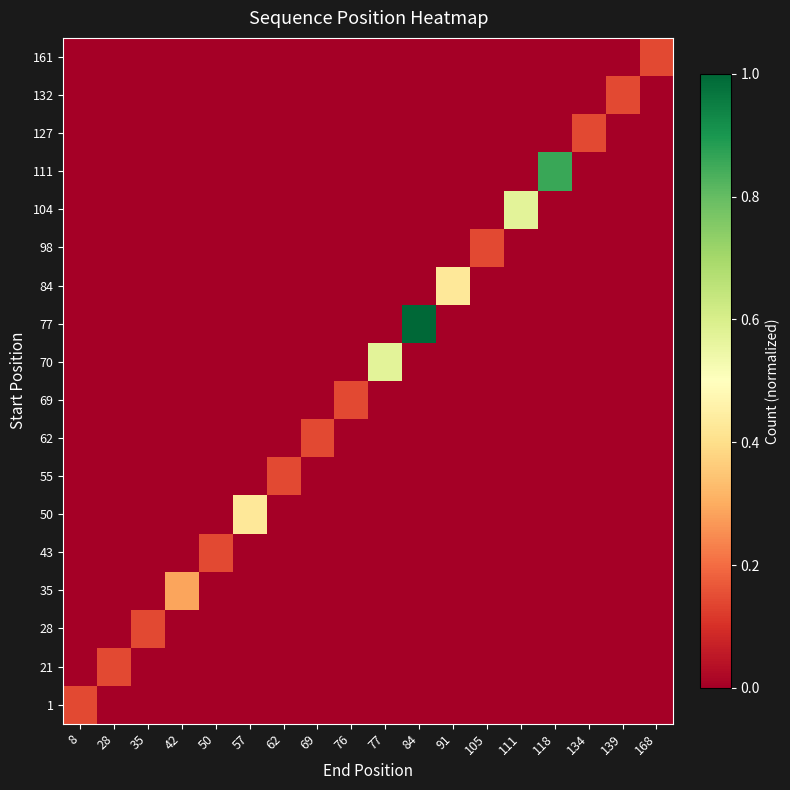

Reading left to right, list all the values displayed in this chart.

row_0: 8=0.1	28=0.0	35=0.0	42=0.0	50=0.0	57=0.0	62=0.0	69=0.0	76=0.0	77=0.0	84=0.0	91=0.0	105=0.0	111=0.0	118=0.0	134=0.0	139=0.0	168=0.0
row_1: 8=0.0	28=0.1	35=0.0	42=0.0	50=0.0	57=0.0	62=0.0	69=0.0	76=0.0	77=0.0	84=0.0	91=0.0	105=0.0	111=0.0	118=0.0	134=0.0	139=0.0	168=0.0
row_2: 8=0.0	28=0.0	35=0.1	42=0.0	50=0.0	57=0.0	62=0.0	69=0.0	76=0.0	77=0.0	84=0.0	91=0.0	105=0.0	111=0.0	118=0.0	134=0.0	139=0.0	168=0.0
row_3: 8=0.0	28=0.0	35=0.0	42=0.3	50=0.0	57=0.0	62=0.0	69=0.0	76=0.0	77=0.0	84=0.0	91=0.0	105=0.0	111=0.0	118=0.0	134=0.0	139=0.0	168=0.0
row_4: 8=0.0	28=0.0	35=0.0	42=0.0	50=0.1	57=0.0	62=0.0	69=0.0	76=0.0	77=0.0	84=0.0	91=0.0	105=0.0	111=0.0	118=0.0	134=0.0	139=0.0	168=0.0
row_5: 8=0.0	28=0.0	35=0.0	42=0.0	50=0.0	57=0.4	62=0.0	69=0.0	76=0.0	77=0.0	84=0.0	91=0.0	105=0.0	111=0.0	118=0.0	134=0.0	139=0.0	168=0.0
row_6: 8=0.0	28=0.0	35=0.0	42=0.0	50=0.0	57=0.0	62=0.1	69=0.0	76=0.0	77=0.0	84=0.0	91=0.0	105=0.0	111=0.0	118=0.0	134=0.0	139=0.0	168=0.0
row_7: 8=0.0	28=0.0	35=0.0	42=0.0	50=0.0	57=0.0	62=0.0	69=0.1	76=0.0	77=0.0	84=0.0	91=0.0	105=0.0	111=0.0	118=0.0	134=0.0	139=0.0	168=0.0
row_8: 8=0.0	28=0.0	35=0.0	42=0.0	50=0.0	57=0.0	62=0.0	69=0.0	76=0.1	77=0.0	84=0.0	91=0.0	105=0.0	111=0.0	118=0.0	134=0.0	139=0.0	168=0.0
row_9: 8=0.0	28=0.0	35=0.0	42=0.0	50=0.0	57=0.0	62=0.0	69=0.0	76=0.0	77=0.6	84=0.0	91=0.0	105=0.0	111=0.0	118=0.0	134=0.0	139=0.0	168=0.0
row_10: 8=0.0	28=0.0	35=0.0	42=0.0	50=0.0	57=0.0	62=0.0	69=0.0	76=0.0	77=0.0	84=1.0	91=0.0	105=0.0	111=0.0	118=0.0	134=0.0	139=0.0	168=0.0
row_11: 8=0.0	28=0.0	35=0.0	42=0.0	50=0.0	57=0.0	62=0.0	69=0.0	76=0.0	77=0.0	84=0.0	91=0.4	105=0.0	111=0.0	118=0.0	134=0.0	139=0.0	168=0.0
row_12: 8=0.0	28=0.0	35=0.0	42=0.0	50=0.0	57=0.0	62=0.0	69=0.0	76=0.0	77=0.0	84=0.0	91=0.0	105=0.1	111=0.0	118=0.0	134=0.0	139=0.0	168=0.0
row_13: 8=0.0	28=0.0	35=0.0	42=0.0	50=0.0	57=0.0	62=0.0	69=0.0	76=0.0	77=0.0	84=0.0	91=0.0	105=0.0	111=0.6	118=0.0	134=0.0	139=0.0	168=0.0
row_14: 8=0.0	28=0.0	35=0.0	42=0.0	50=0.0	57=0.0	62=0.0	69=0.0	76=0.0	77=0.0	84=0.0	91=0.0	105=0.0	111=0.0	118=0.9	134=0.0	139=0.0	168=0.0
row_15: 8=0.0	28=0.0	35=0.0	42=0.0	50=0.0	57=0.0	62=0.0	69=0.0	76=0.0	77=0.0	84=0.0	91=0.0	105=0.0	111=0.0	118=0.0	134=0.1	139=0.0	168=0.0
row_16: 8=0.0	28=0.0	35=0.0	42=0.0	50=0.0	57=0.0	62=0.0	69=0.0	76=0.0	77=0.0	84=0.0	91=0.0	105=0.0	111=0.0	118=0.0	134=0.0	139=0.1	168=0.0
row_17: 8=0.0	28=0.0	35=0.0	42=0.0	50=0.0	57=0.0	62=0.0	69=0.0	76=0.0	77=0.0	84=0.0	91=0.0	105=0.0	111=0.0	118=0.0	134=0.0	139=0.0	168=0.1